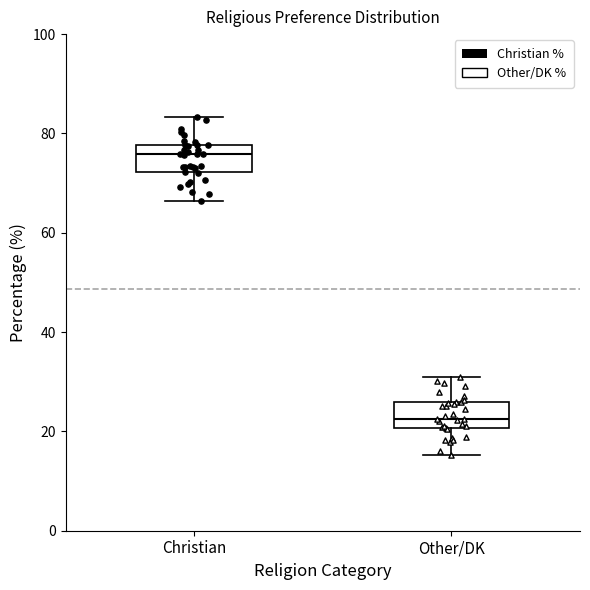

Which box has the highest median line?

Christian